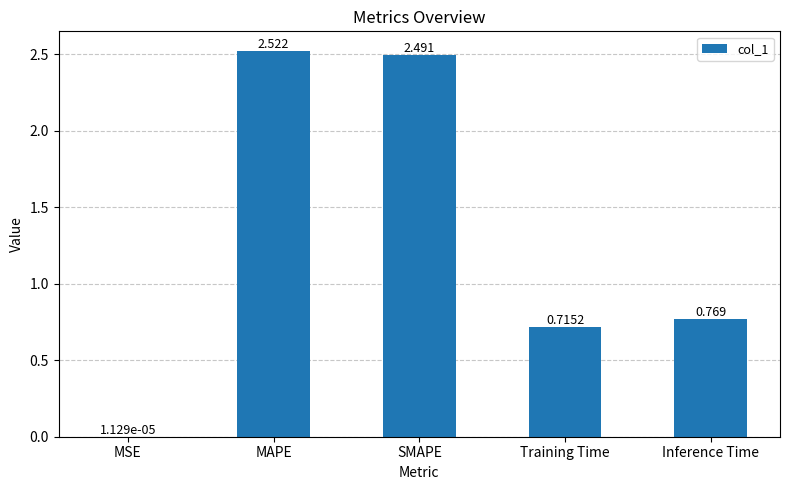

At which category does the chart reach its peak across all series?

MAPE